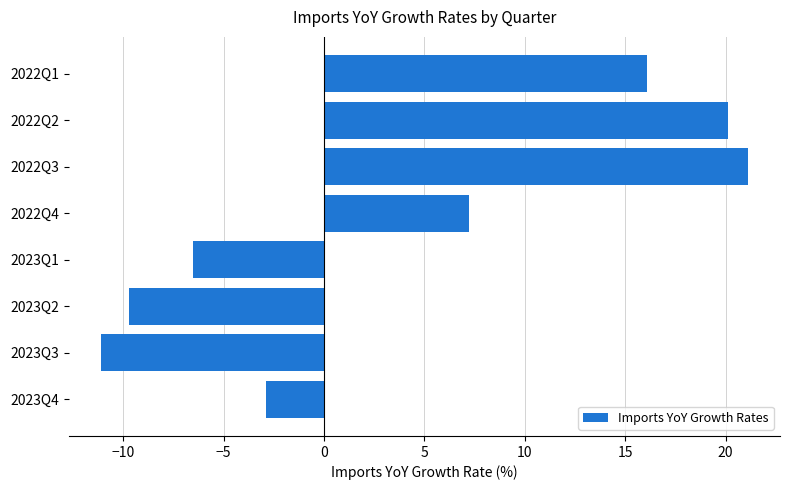

Count the number of values greater than 7.

4